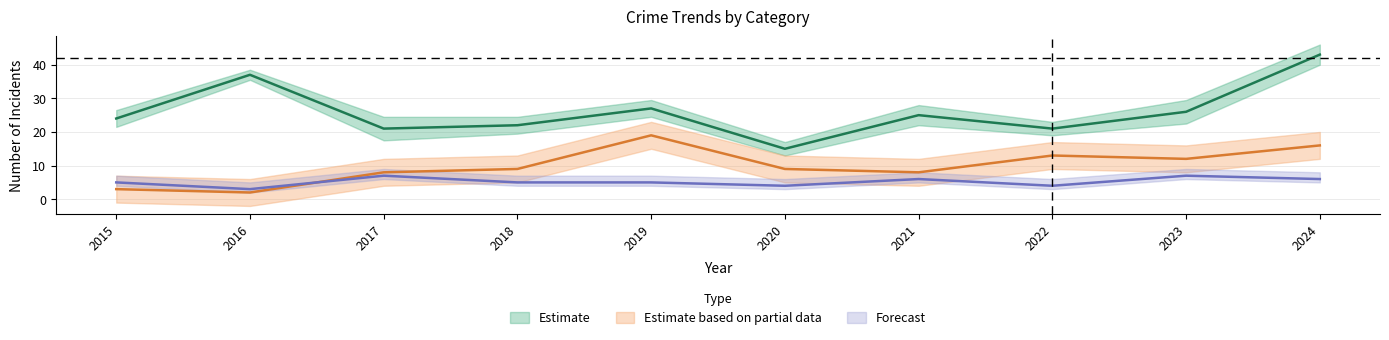

What is the value of the Aggravated Assault point at the 3rd from the left?

7